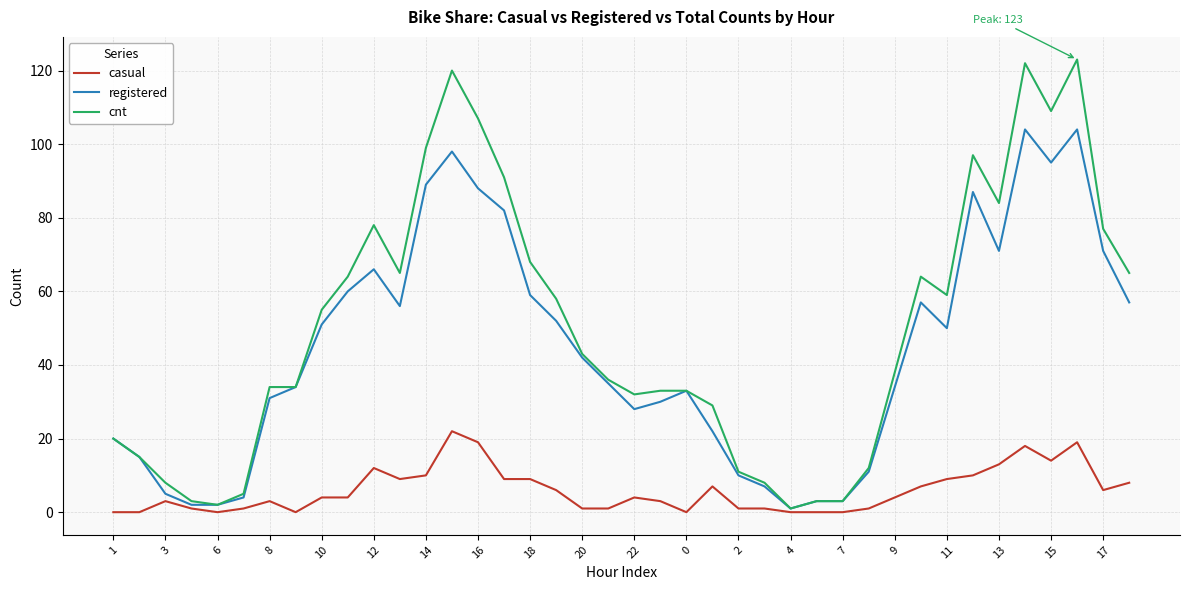

What is the maximum value shown in the chart?

123